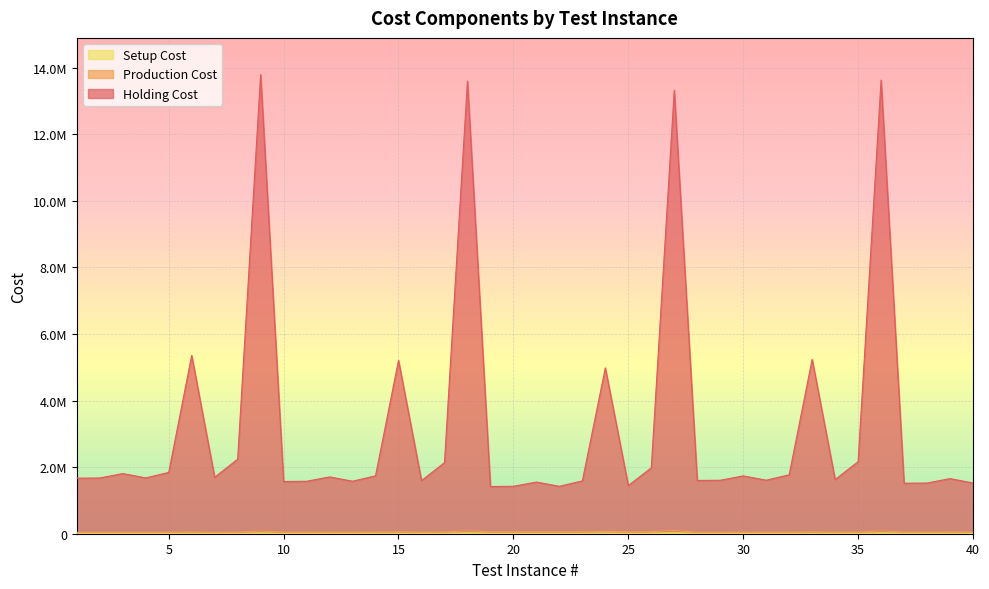

Does the chart display data point markers on the line(s)?

No